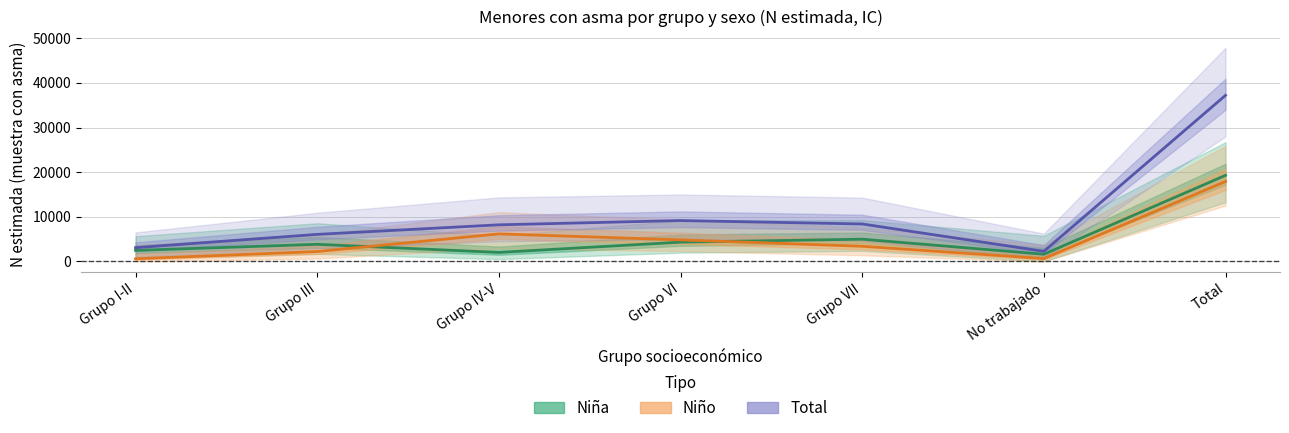

The value of Niña at Grupo IV-V is 2029. True or false?

True